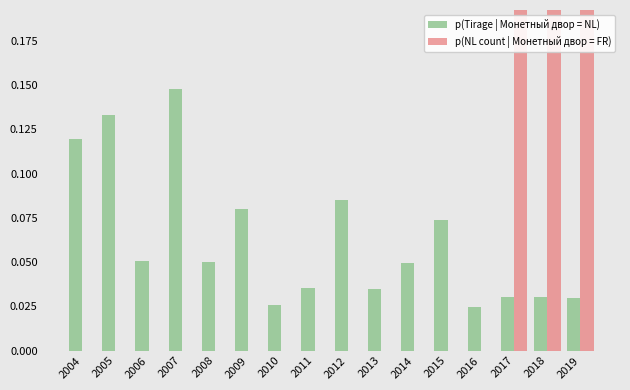

What is the difference between the second highest and minimum values in the p(NL count | Монетный двор = FR) series?

1.0